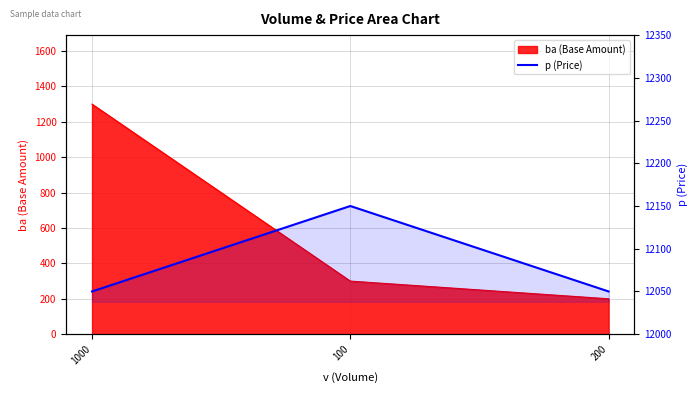

Is it true that the value at 200 is 6136?

False